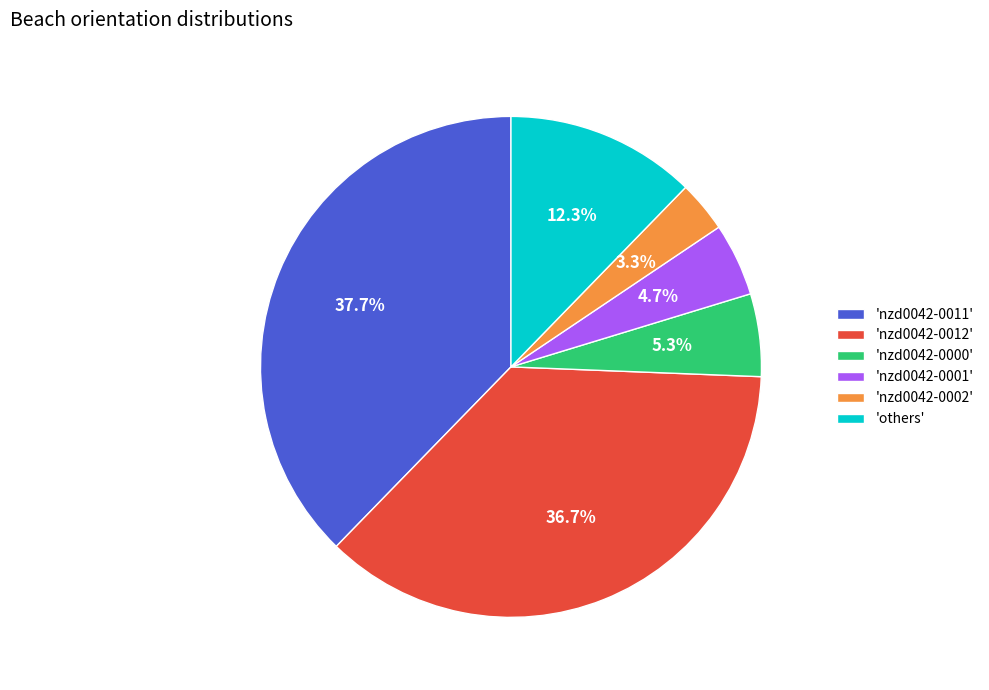

Does 'nzd0042-0001' account for over 50% of the chart?

No